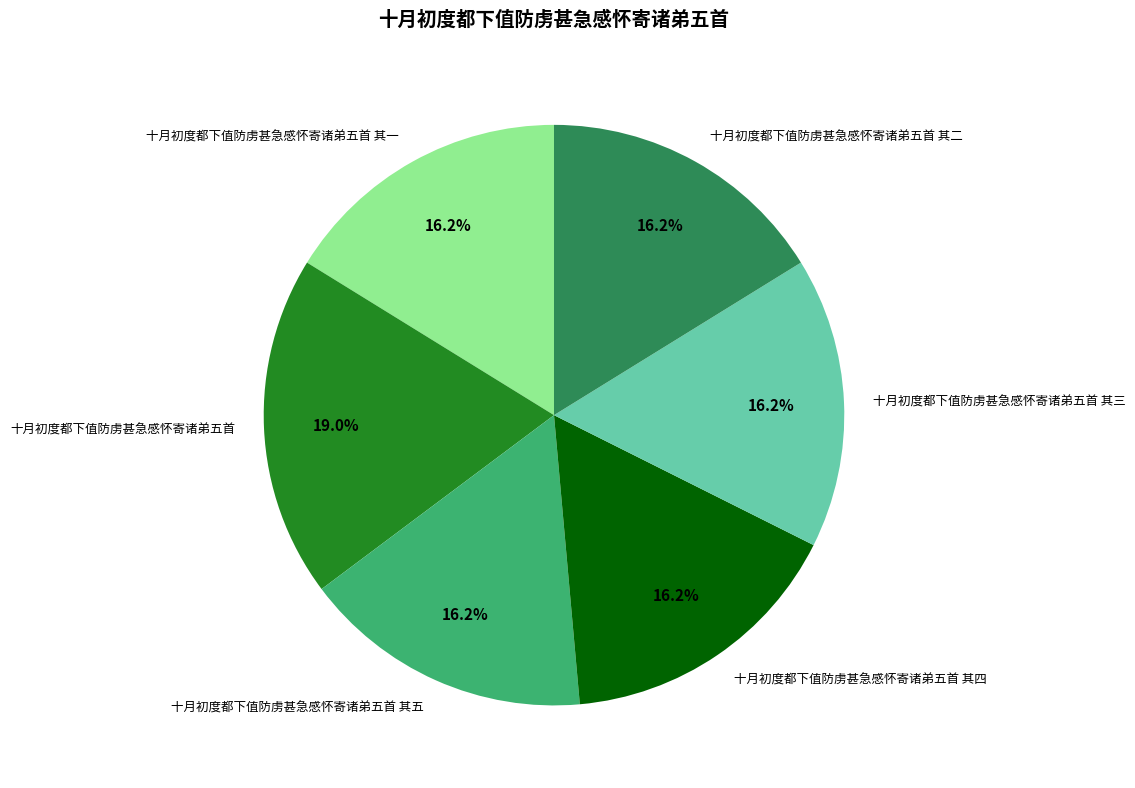

Count the number of slices in the pie.

6